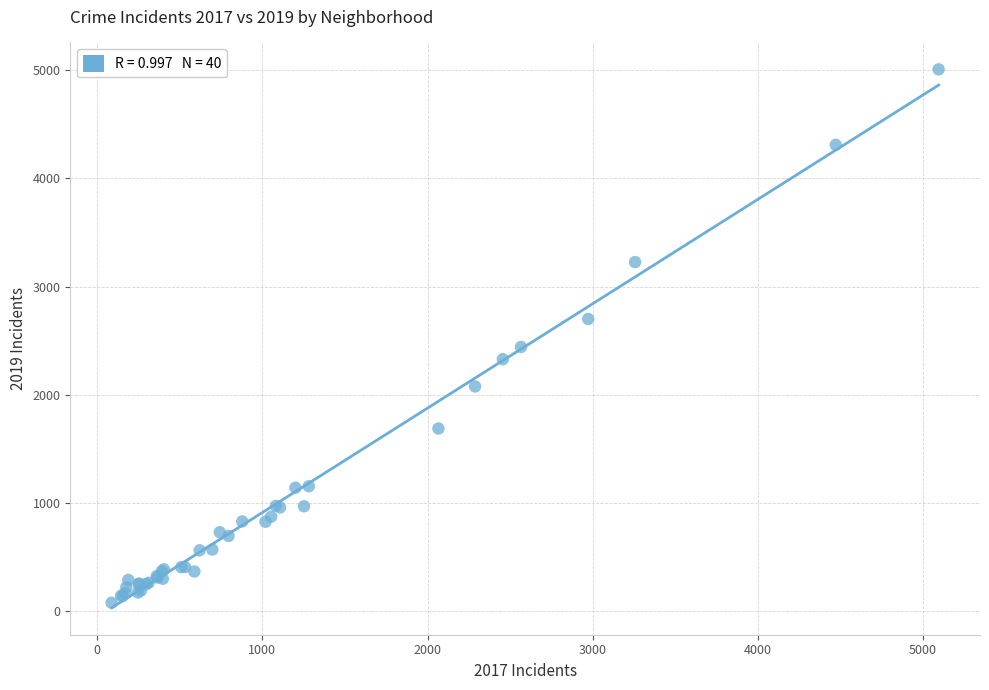

What Y value in the scatter plot is closest to 2542?

2441